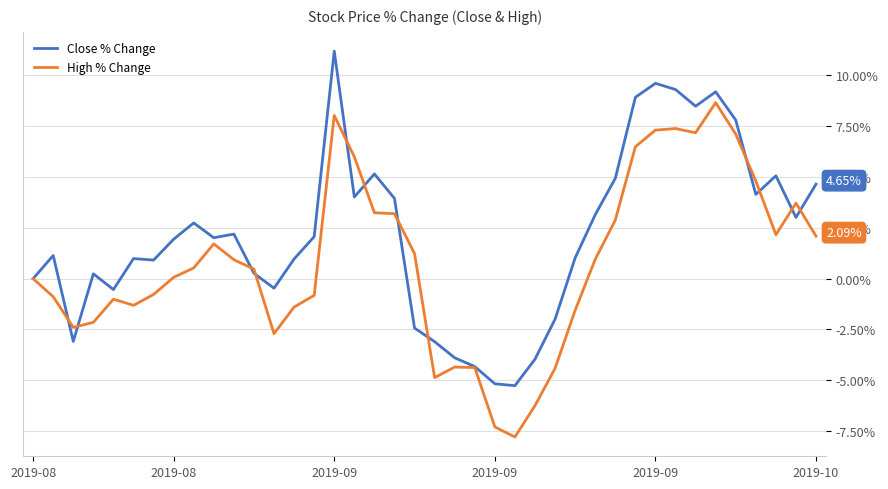

Which series has the largest total across all categories?

Close % Change